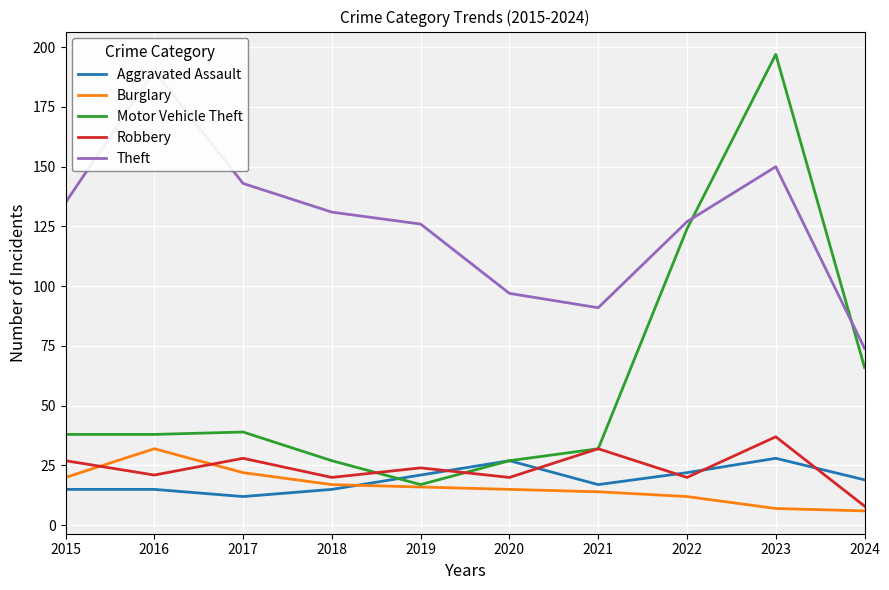

At how many categories does at least one series exceed 83?

9